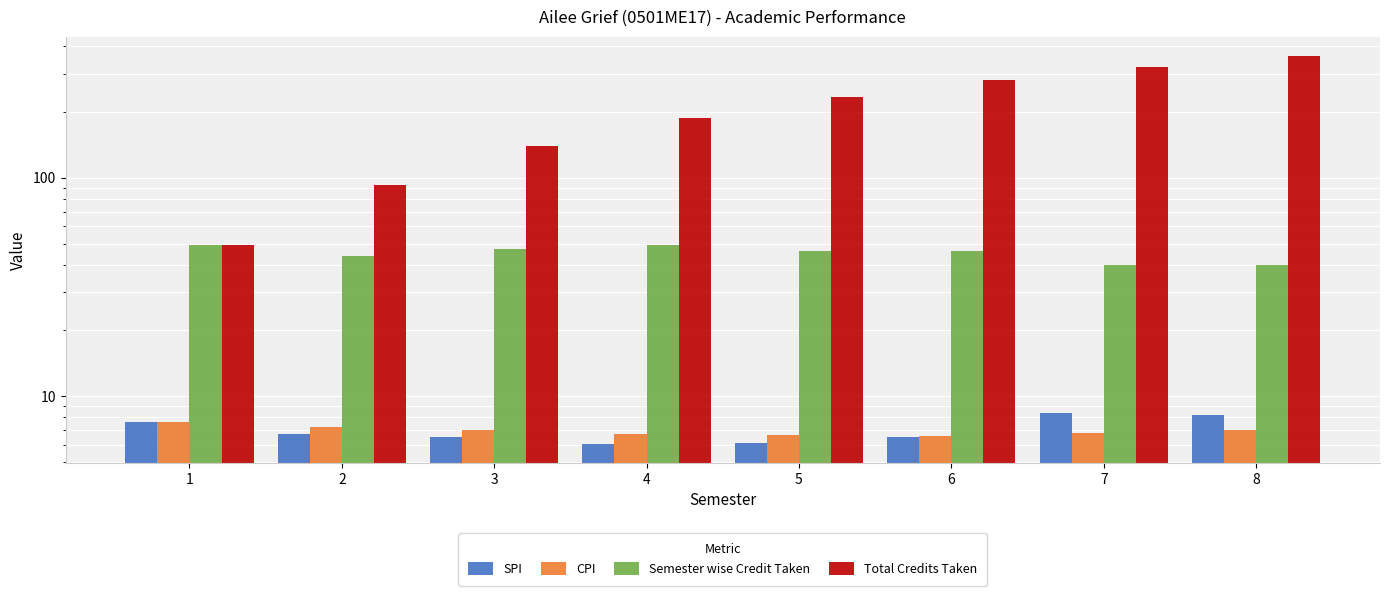

What is the difference between the CPI values at 7 and 1?

0.8